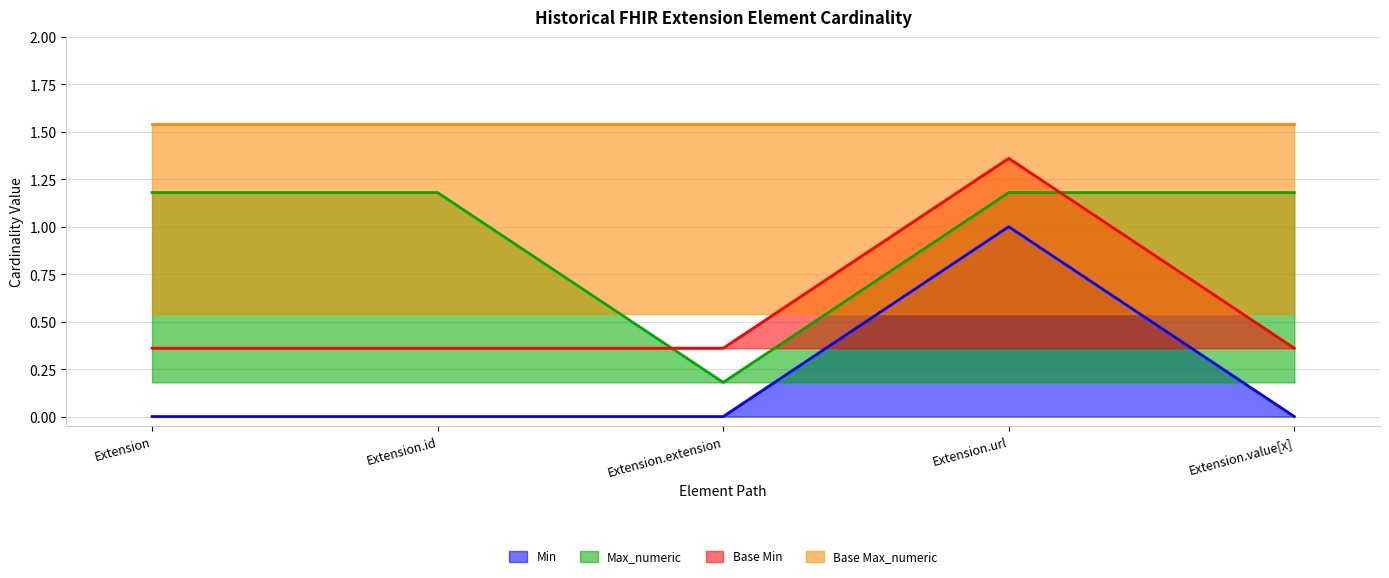

The value of Base Min at Extension.url is 1.4. True or false?

True